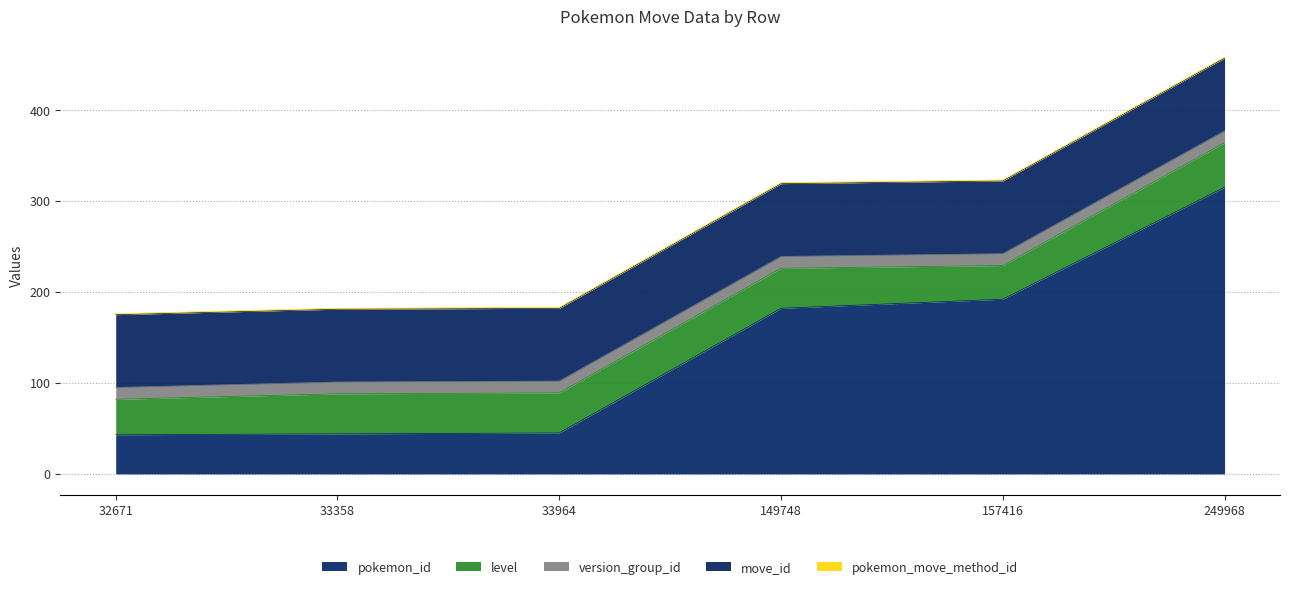

What is the value of the version_group_id point at the 5th from the left?

13